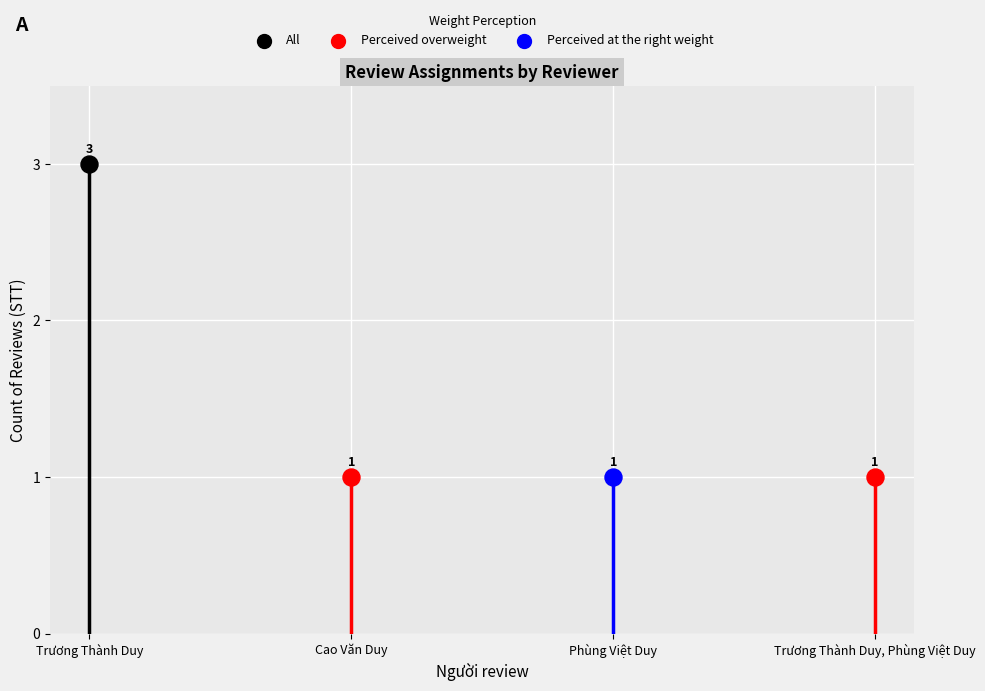

Between Cao Văn Duy and Trương Thành Duy, Phùng Việt Duy, which is larger?

Cao Văn Duy